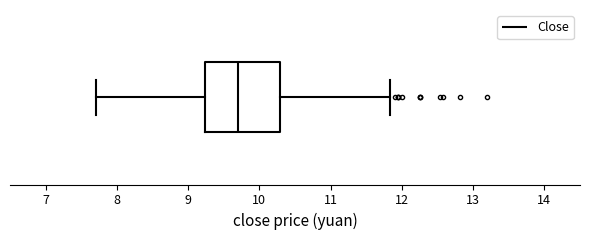

Read this box plot against the x-axis: the position of the median line, the range covered by the box, and the ends of both whiskers. The values are not printed on the chart, so give them approximately, as read against the axis.

median 9.7, box 9.2 to 10.3, whiskers 7.7 to 11.8